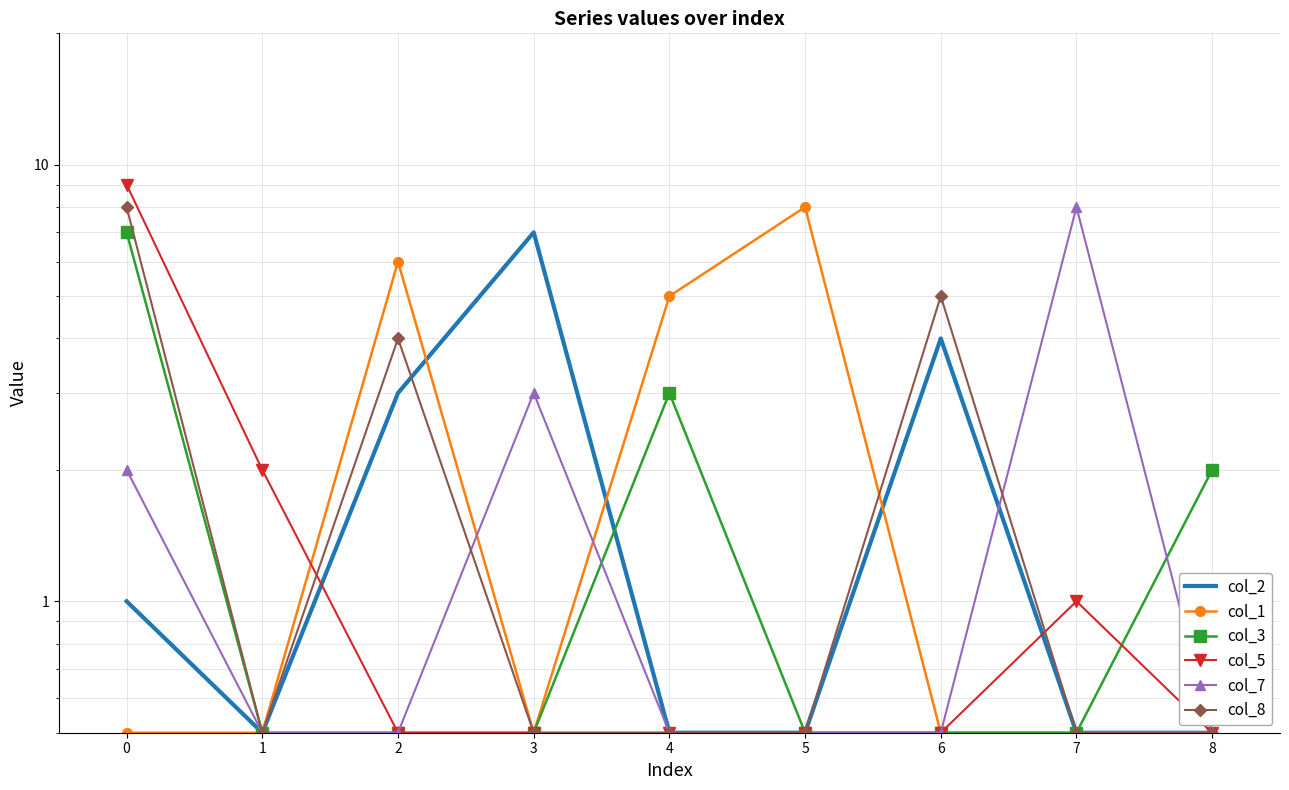

The col_7 series shows 0.7 at 8. True or false?

False